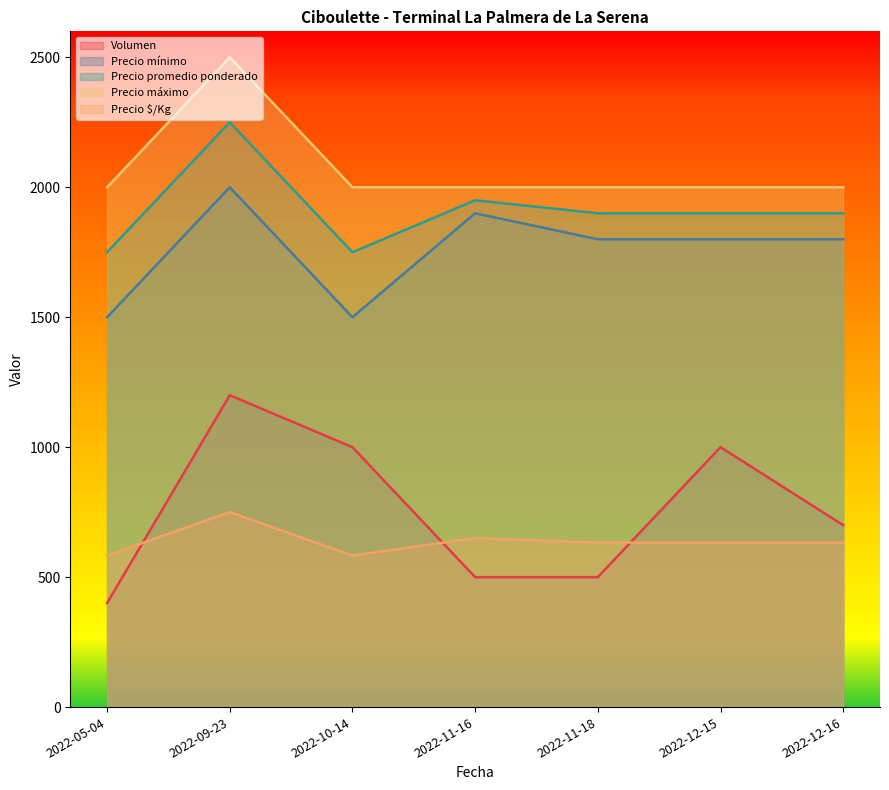

What is the label of the 3rd point from the left?

2022-10-14